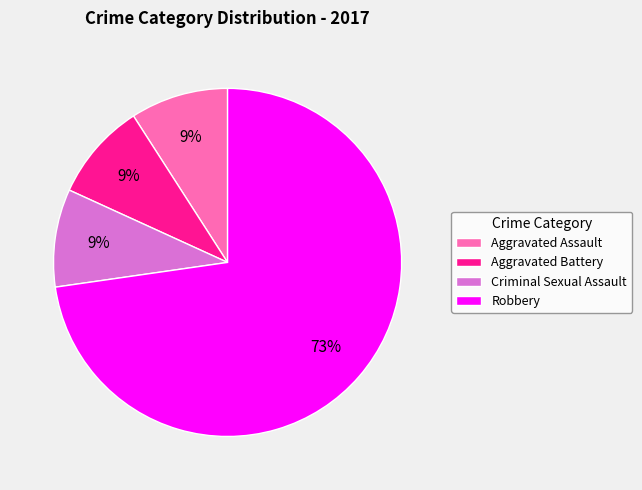

To the nearest percent, what percentage of the pie is Aggravated Battery?

9%